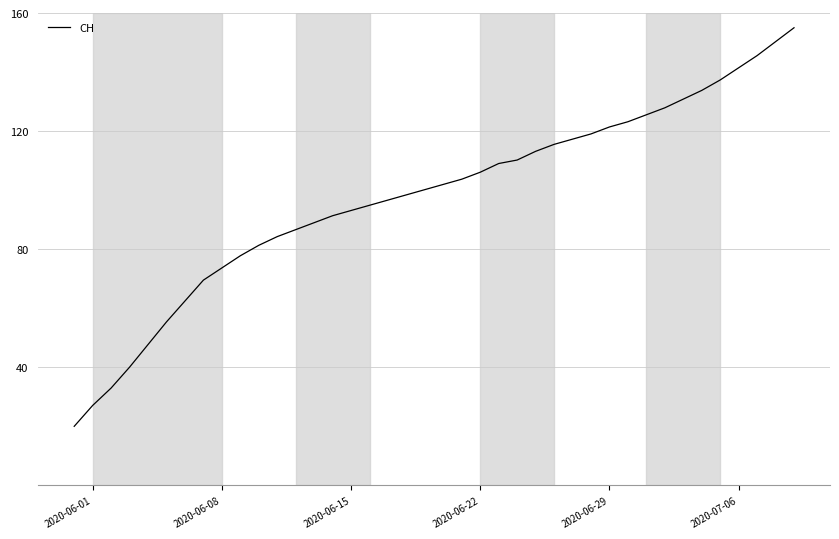

What is the greatest value displayed?

155.0